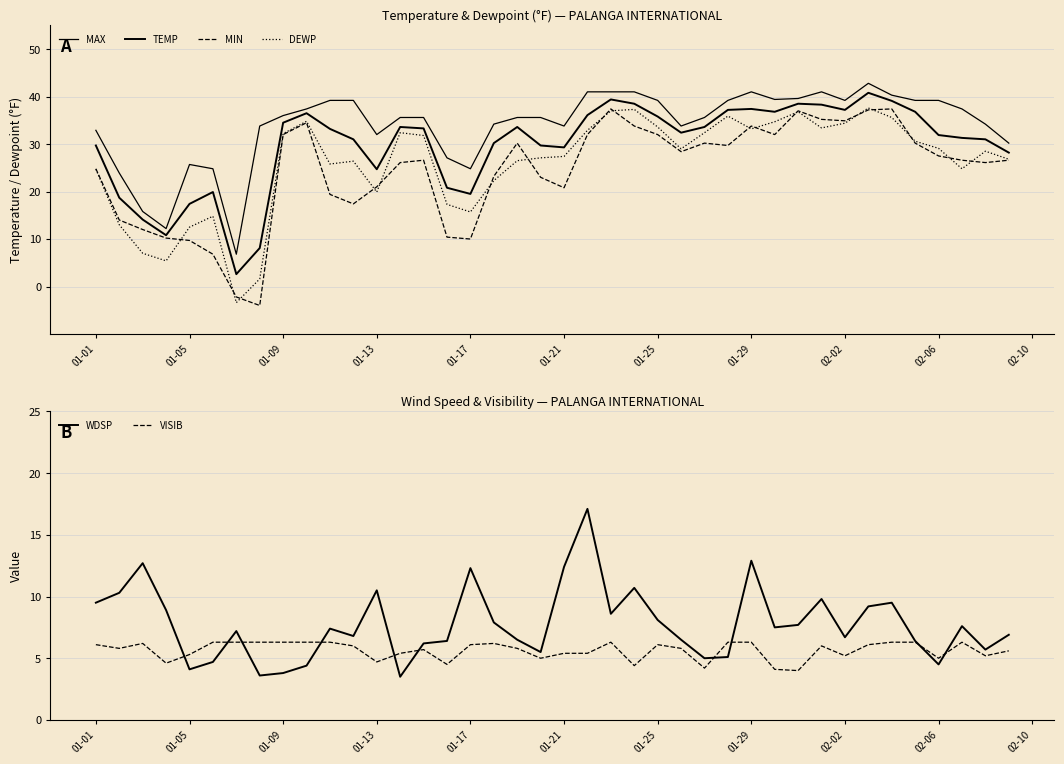

What is the label of the 40th point from the right?

01-01